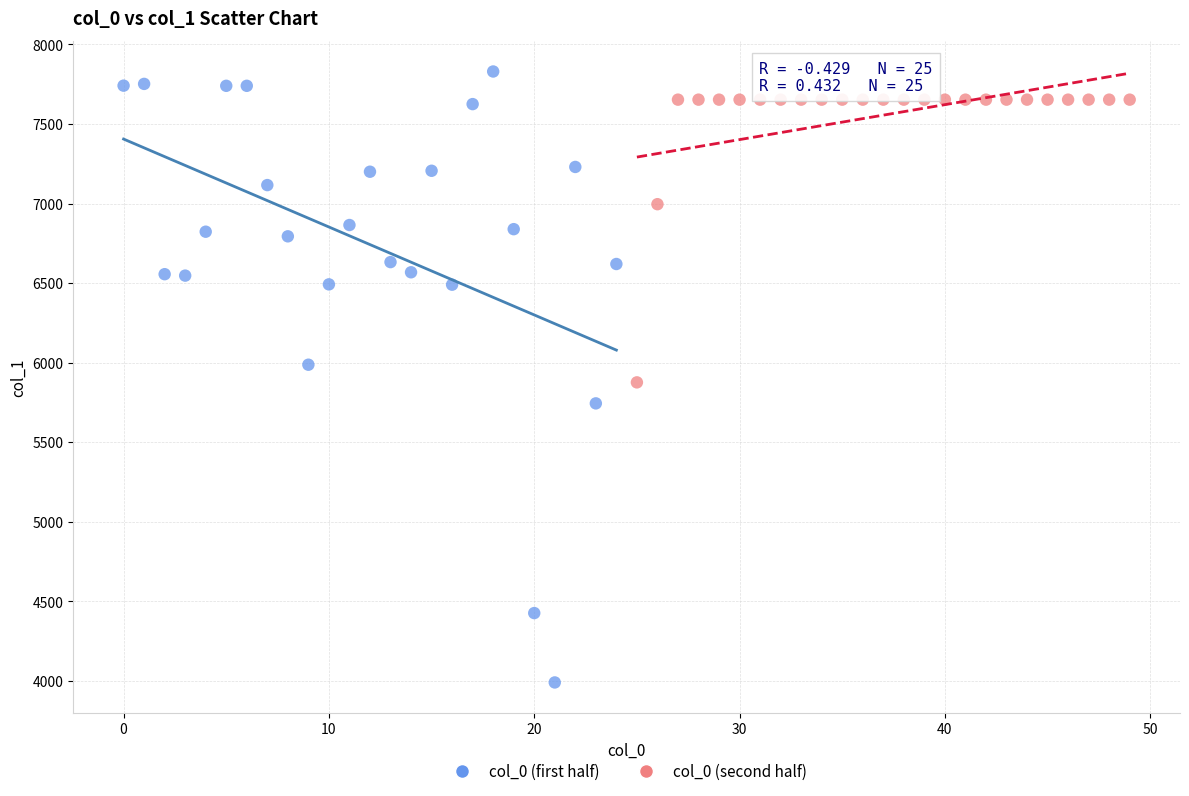

Which series has the largest Y range (max minus min)?

col_0 (first half)